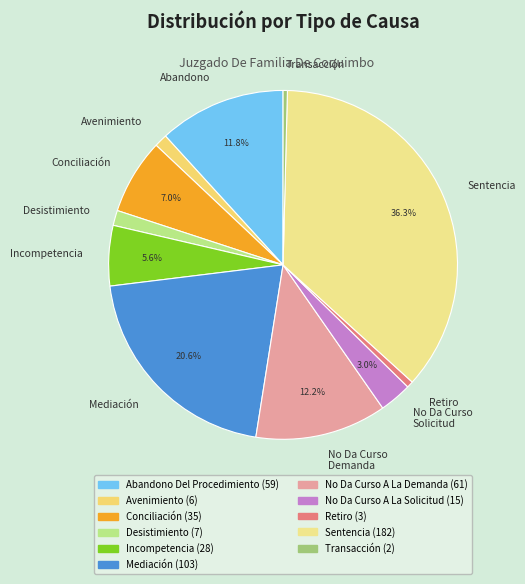

Which slice is the largest?

Sentencia